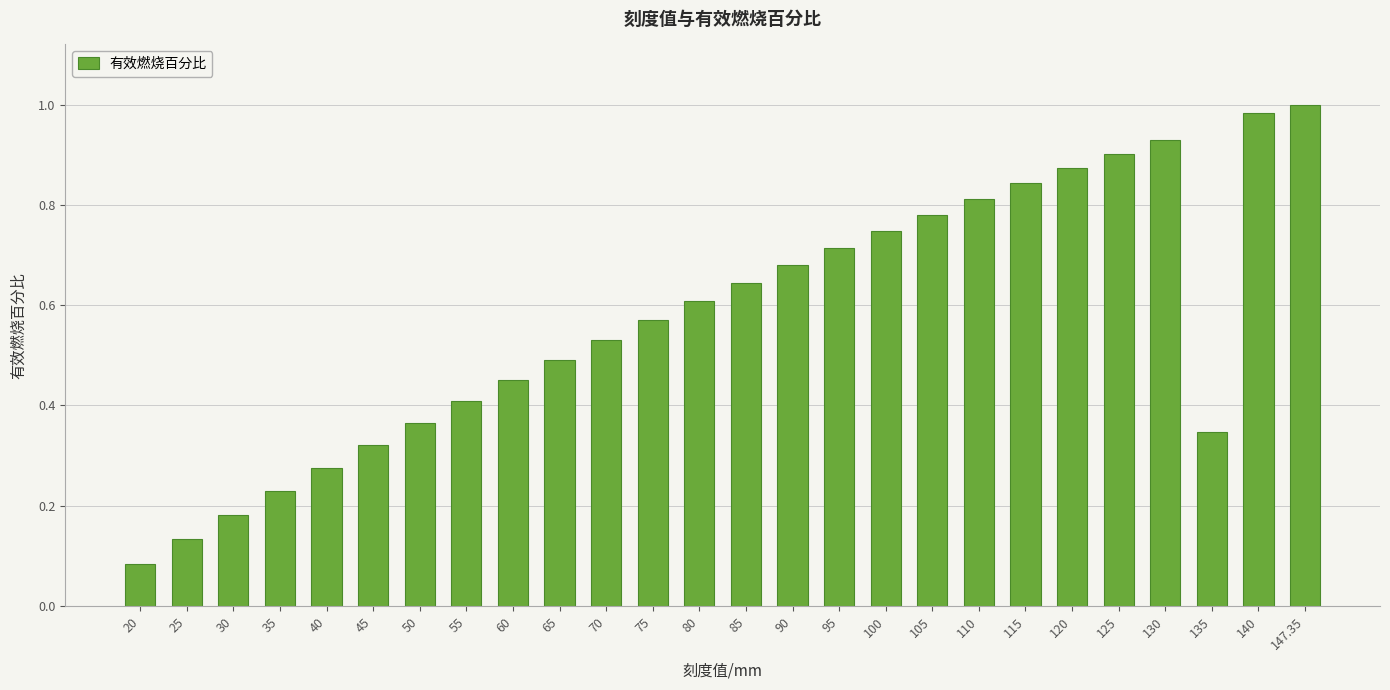

True or false: the data shows 0.5 at 115.

False